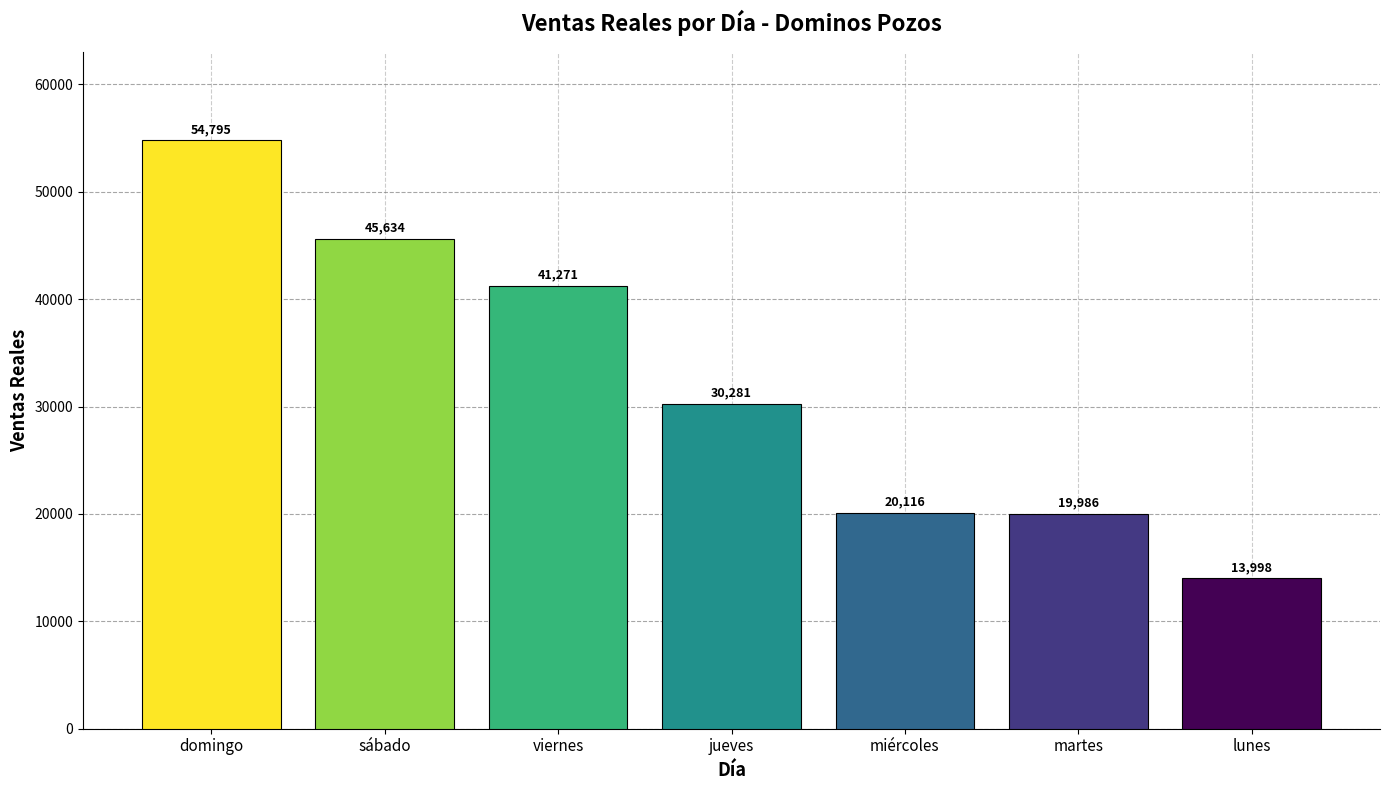

List the labels in order of value, largest first.

domingo, sábado, viernes, jueves, miércoles, martes, lunes